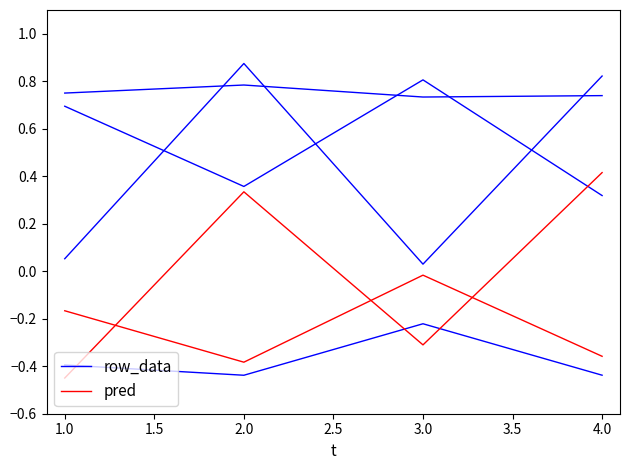

At which category does the chart reach its minimum across all series?

2.0